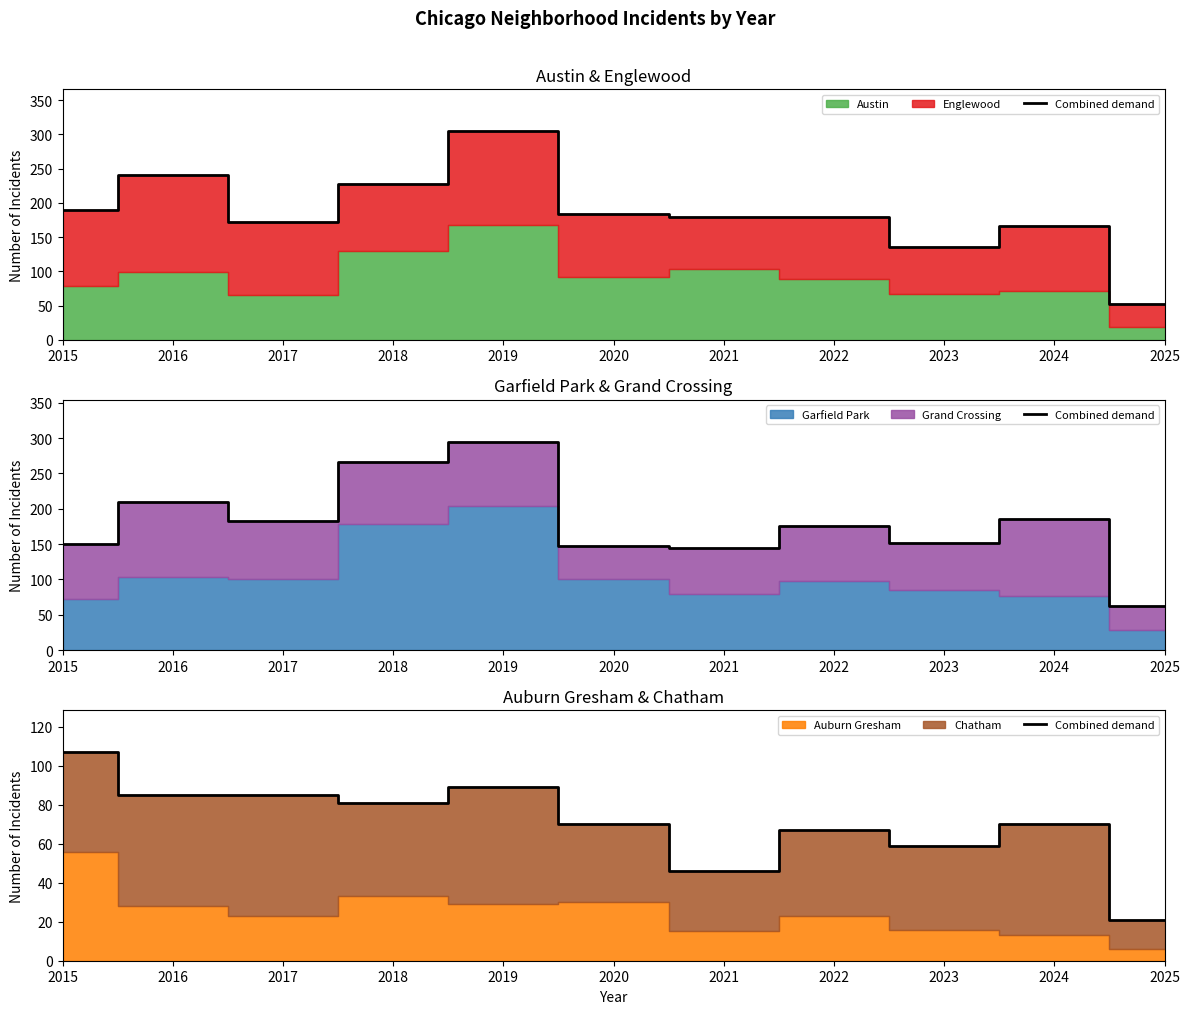

List the labels in order of value, largest first.

2015, 2019, 2016, 2017, 2018, 2020, 2024, 2022, 2023, 2021, 2025